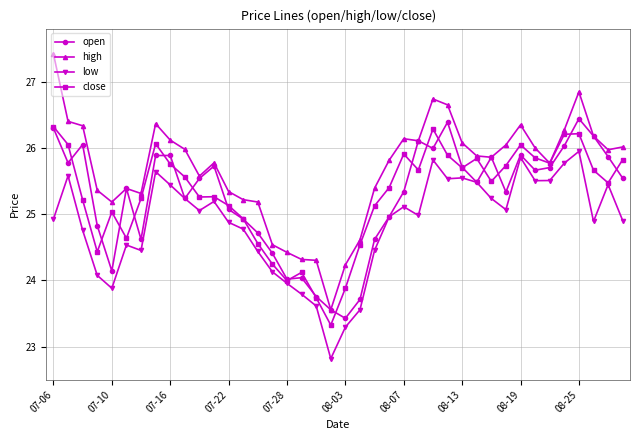

Which series has the largest total across all categories?

high